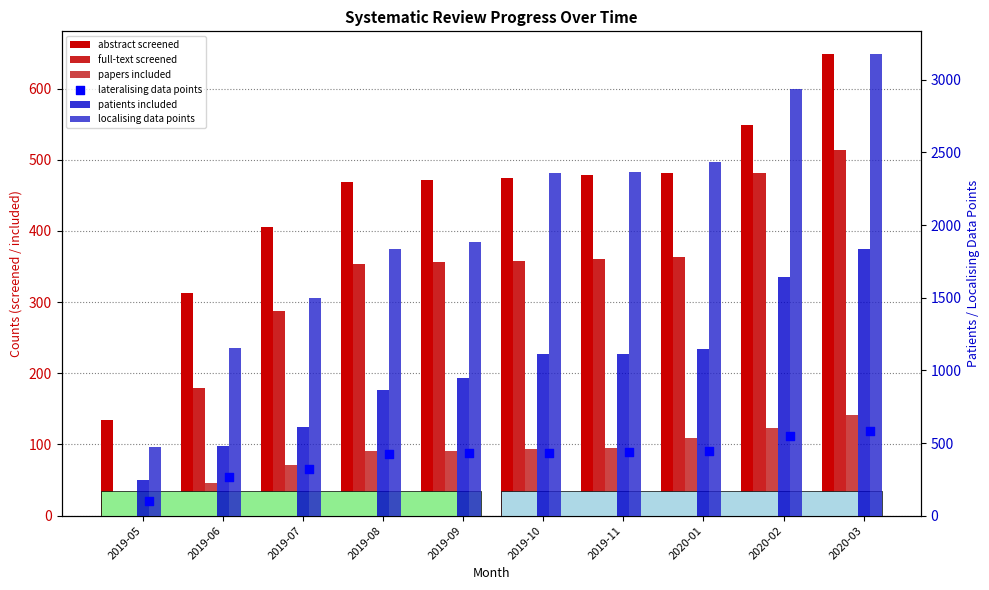

Which series has the widest spread of Y values?

localising data points